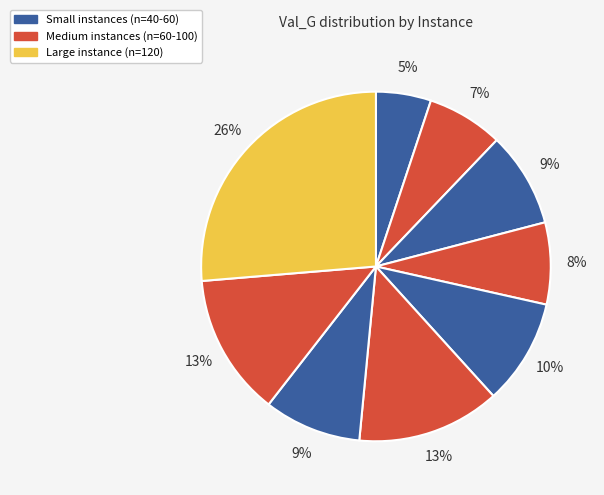

Count the number of slices in the pie.

9